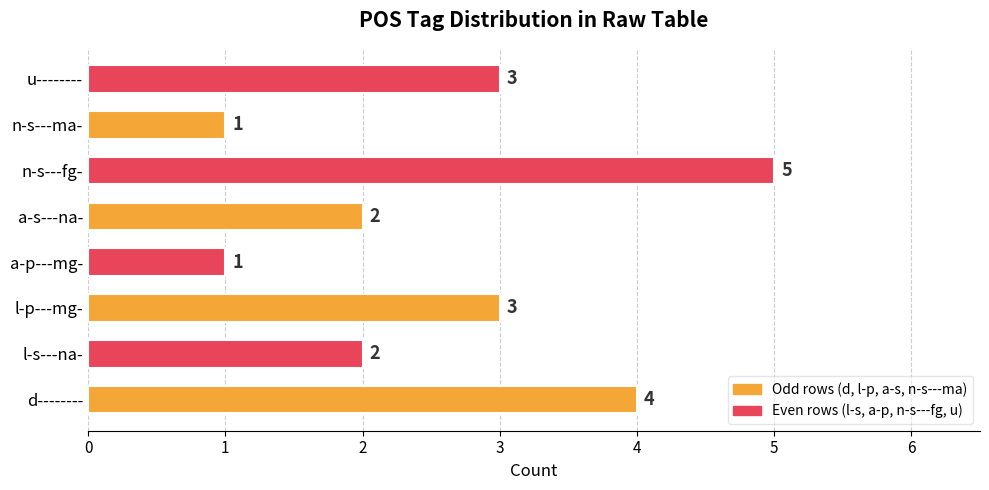

Count the values in the range 2 to 4.

5